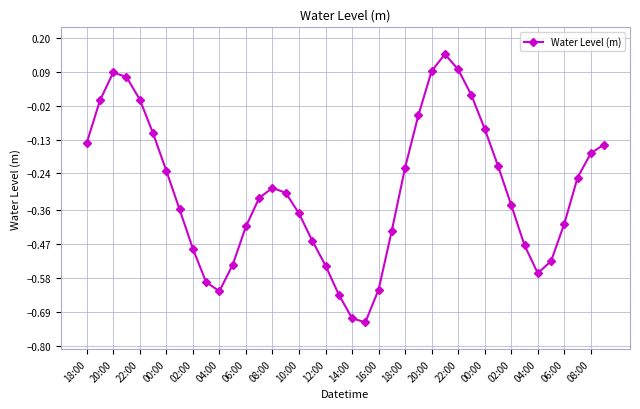

How many lines are shown in the chart?

1